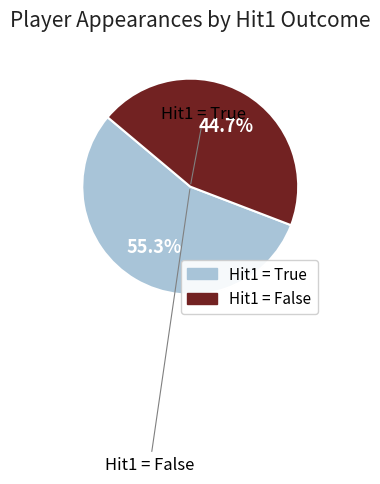

Count the number of slices in the pie.

2